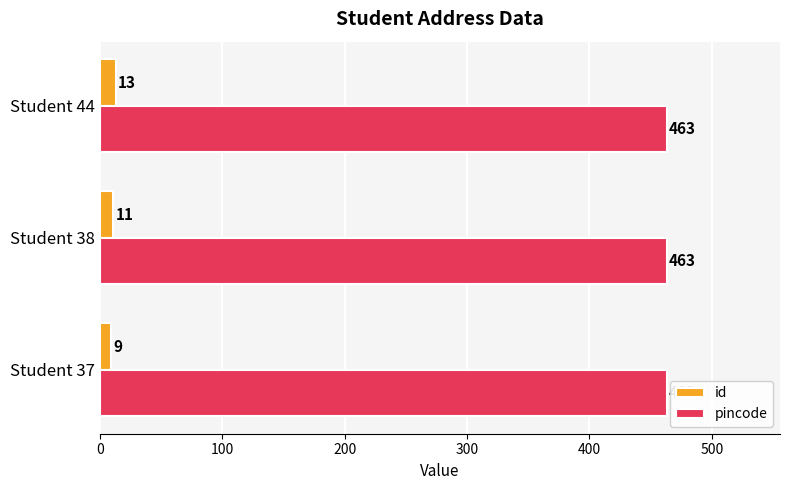

Rank the series by their maximum value, from lowest to highest.

id, pincode